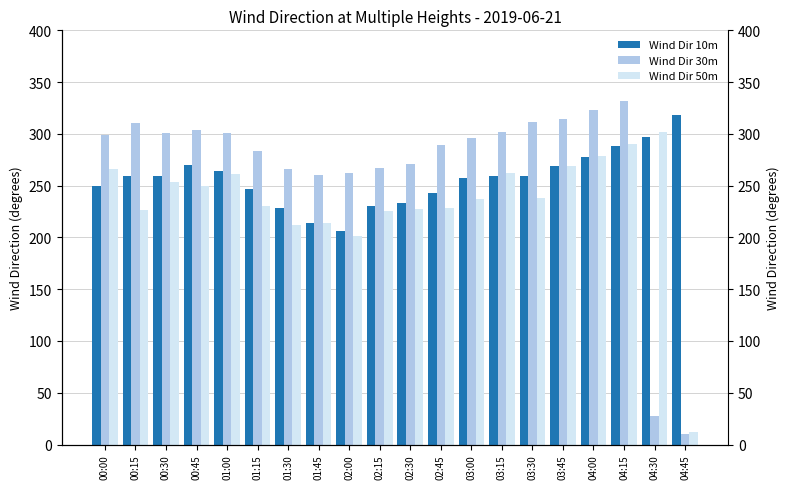

The Wind Dir 10m series shows 318.5 at 04:45. True or false?

True